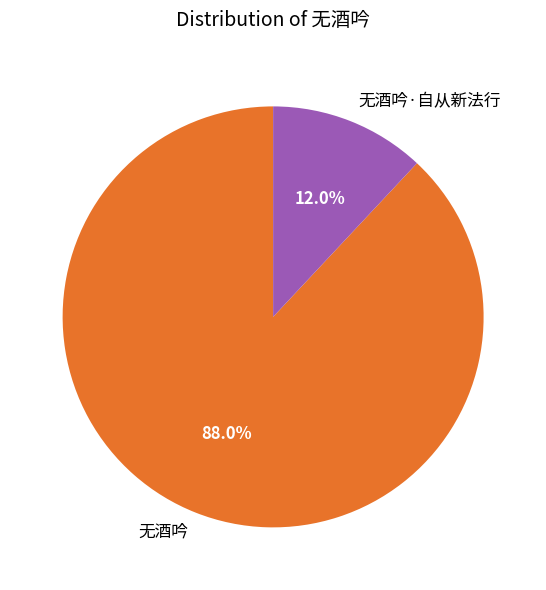

Between 无酒吟·自从新法行 and 无酒吟, which is larger?

无酒吟